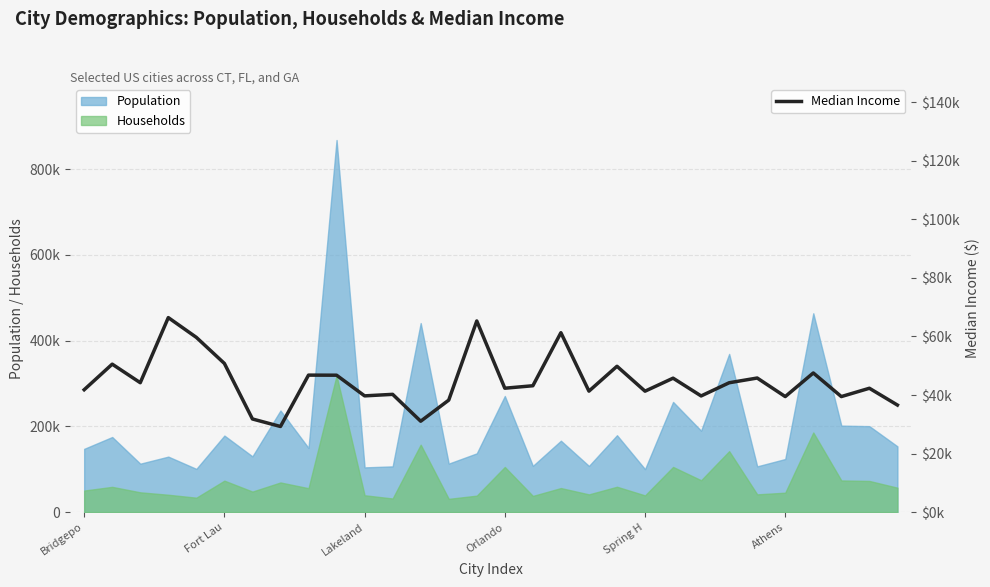

How many values are below 43163?

15